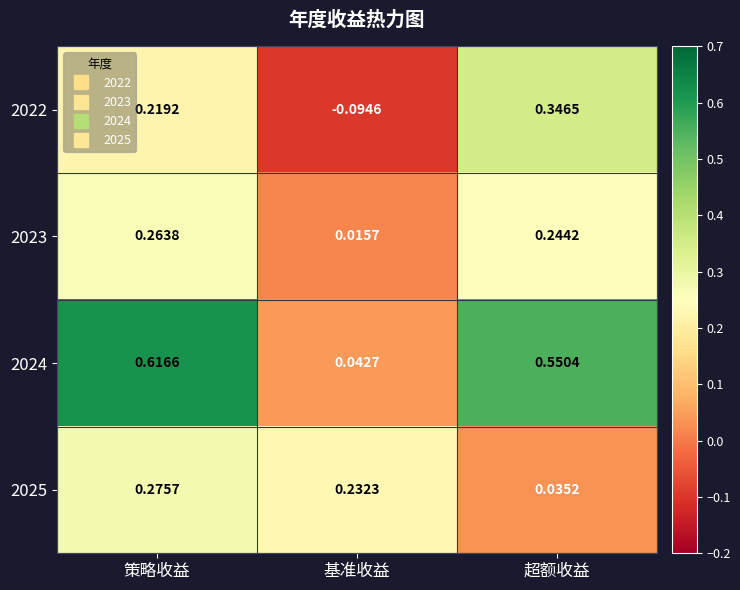

At which label does 2023 reach its minimum?

基准收益